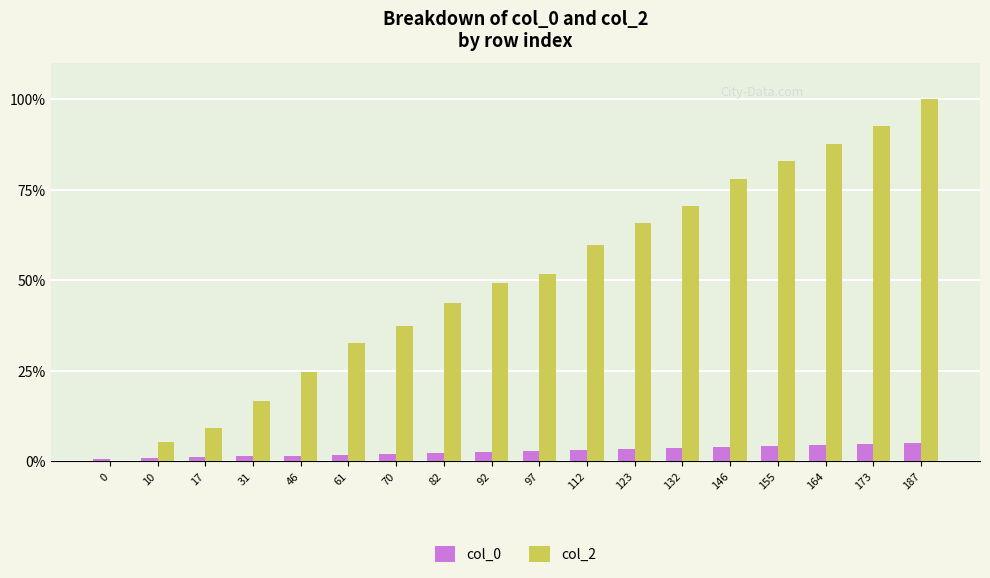

What is the sum of the col_2 values at 70 and 155?

120.3